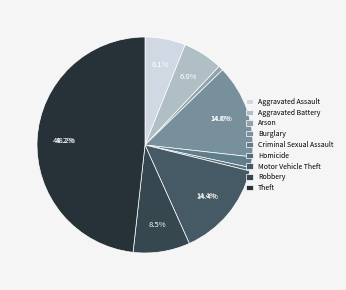

To the nearest percent, what percentage of the pie is Aggravated Battery?

6%